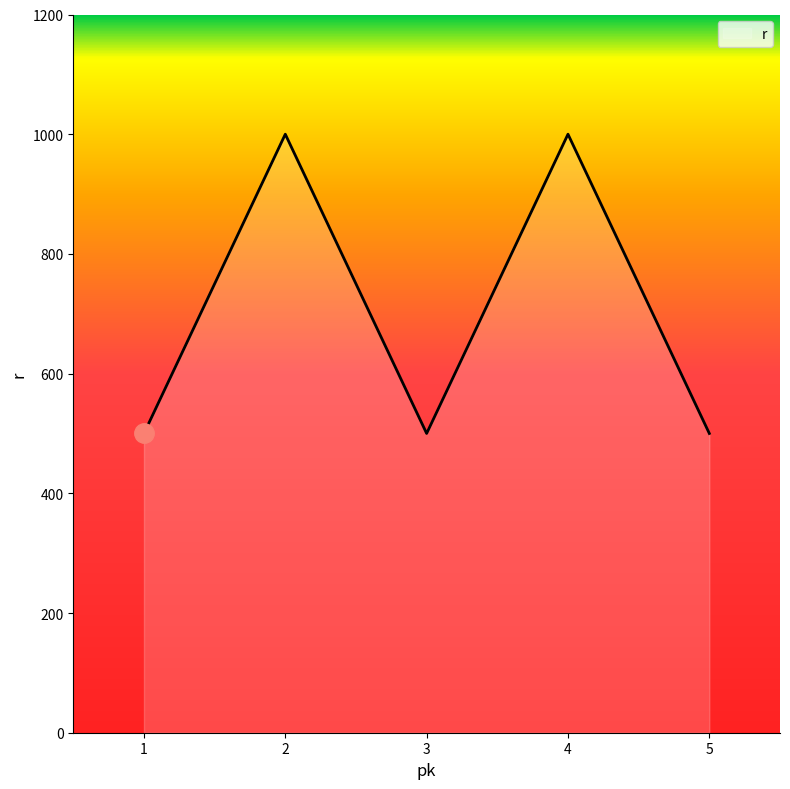

True or false: the data shows 500 at 3.

True